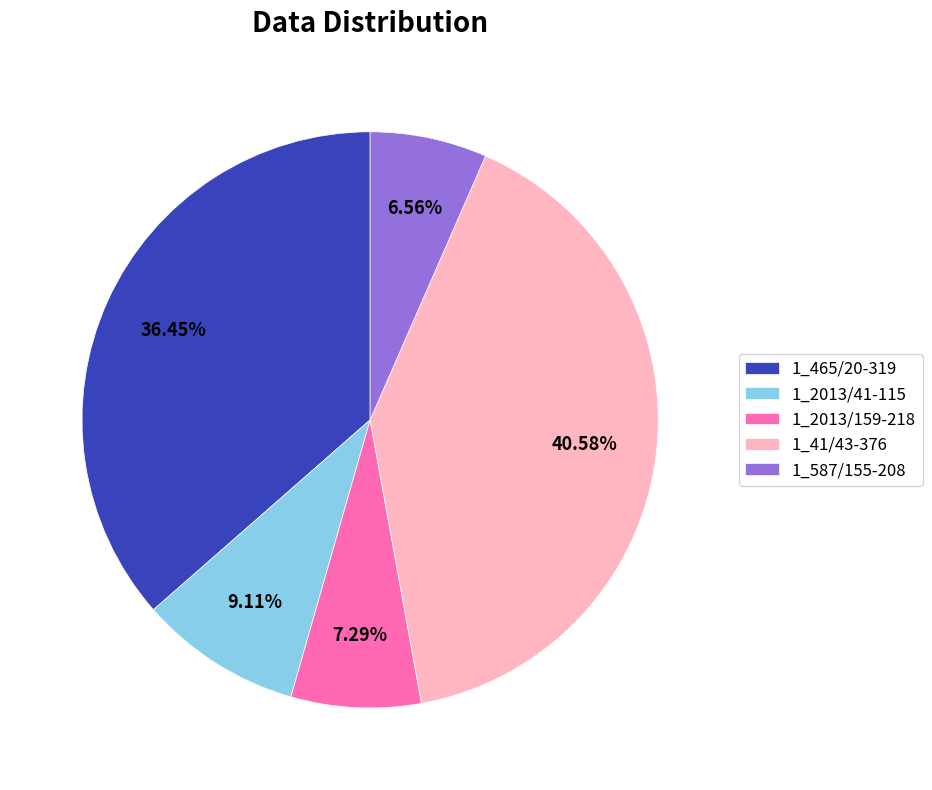

What percentage is the 1_2013/159-218 slice, to the nearest percent?

7%